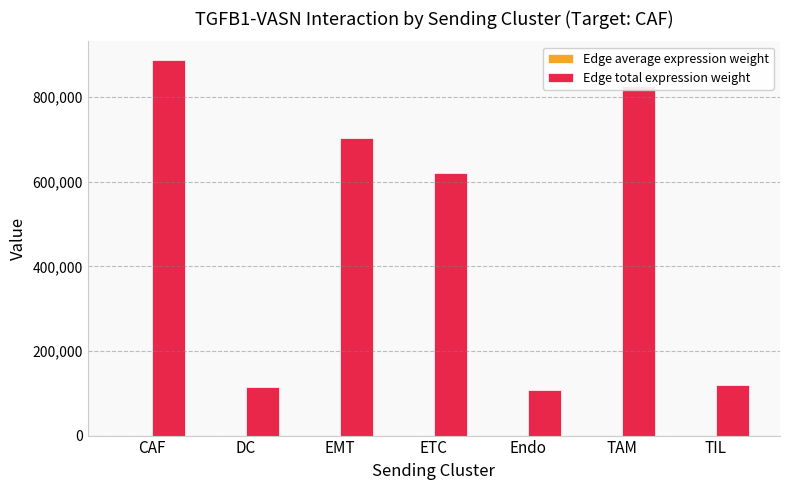

How many groups of bars are there?

7